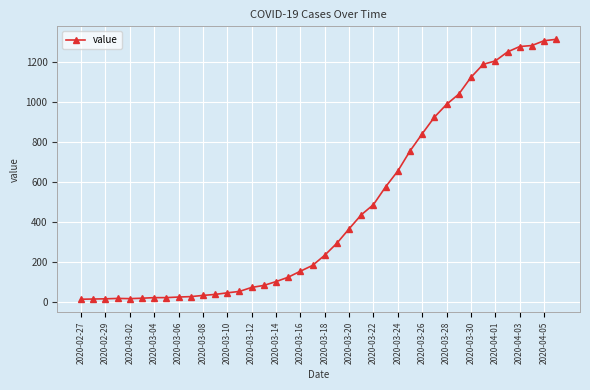

What is the sum of all values?

18583